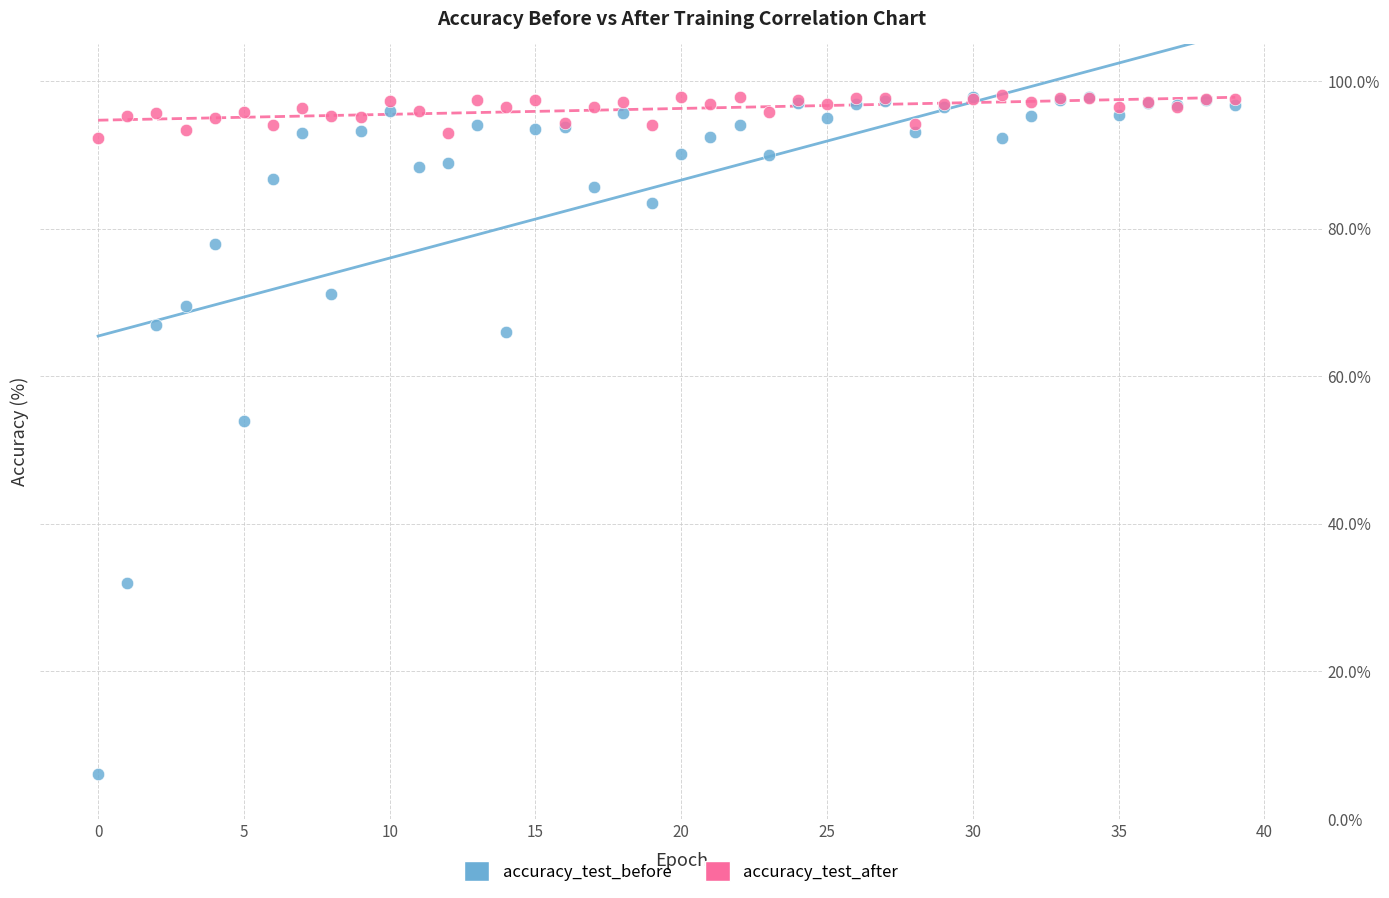

In the accuracy_test_before series, what Y value is closest to 52?

53.9